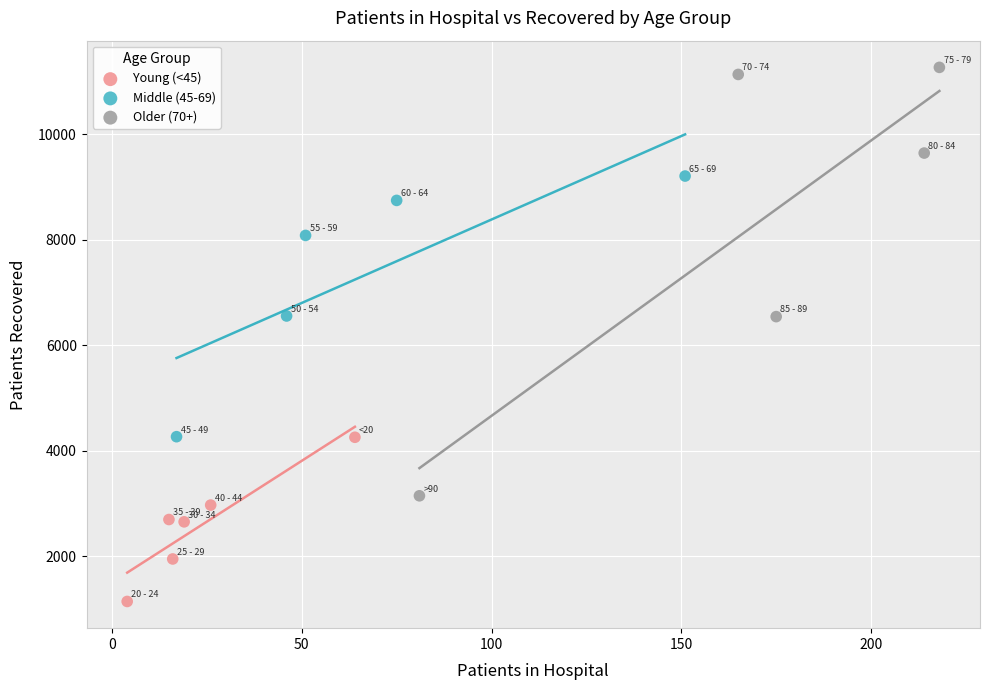

Which series reaches the minimum Y coordinate?

Young (<45)